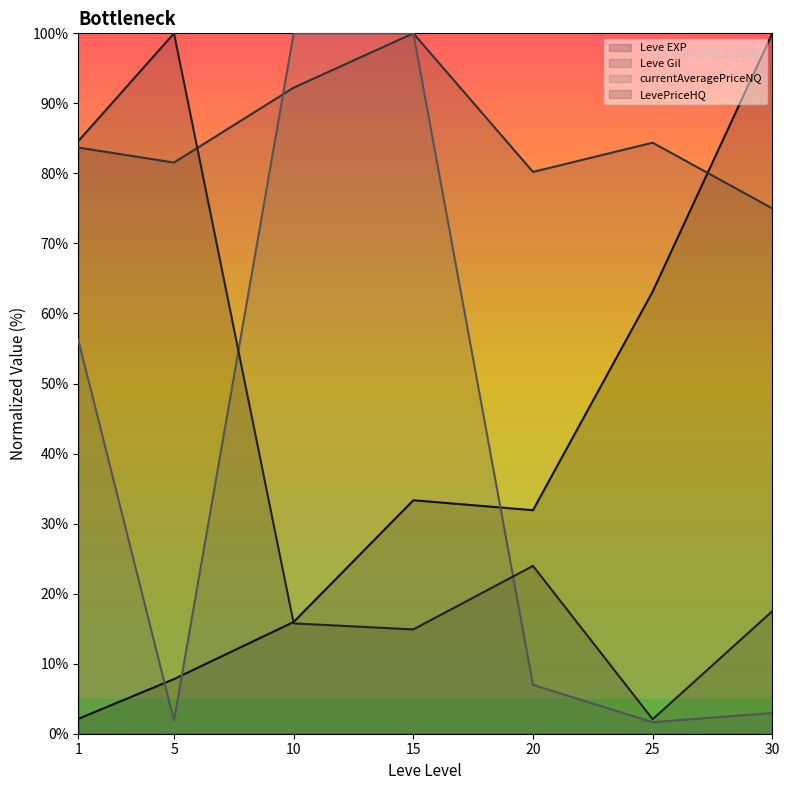

True or false: Leve EXP has a value of 15.2 at 15.

False